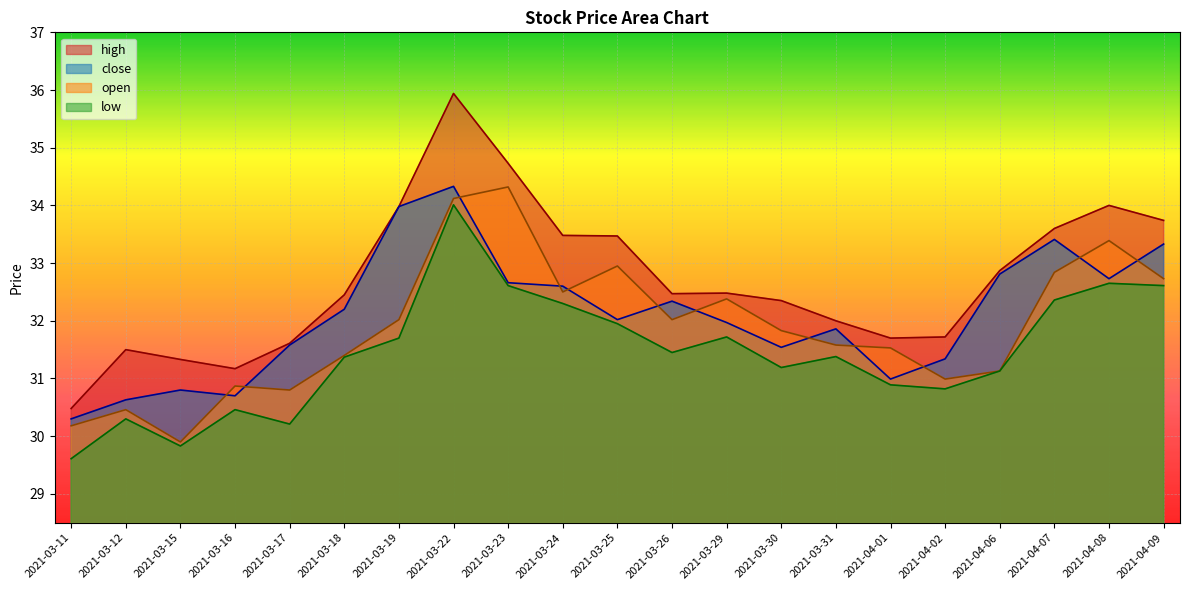

Reading left to right, extract all data points from this chart.

high: 30.5	31.5	31.3	31.2	31.6	32.5	34.0	35.9	34.7	33.5	33.5	32.5	32.5	32.4	32.0	31.7	31.7	32.9	33.6	34.0	33.7
close: 30.3	30.6	30.8	30.7	31.6	32.2	34.0	34.3	32.7	32.6	32.0	32.3	32.0	31.5	31.9	31.0	31.3	32.8	33.4	32.7	33.3
open: 30.2	30.5	29.9	30.9	30.8	31.4	32.0	34.1	34.3	32.5	33.0	32.0	32.4	31.8	31.6	31.5	31.0	31.1	32.8	33.4	32.7
low: 29.6	30.3	29.8	30.5	30.2	31.4	31.7	34.0	32.6	32.3	31.9	31.4	31.7	31.2	31.4	30.9	30.8	31.1	32.4	32.6	32.6